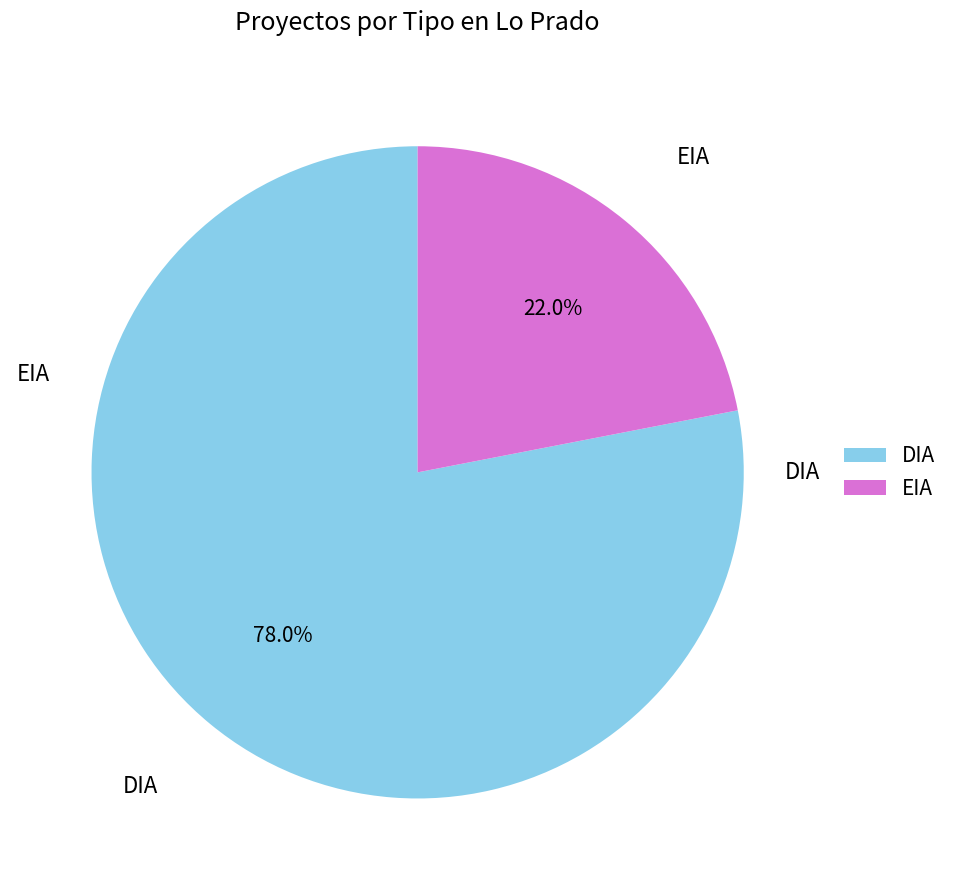

To the nearest percent, what portion does EIA represent?

22%